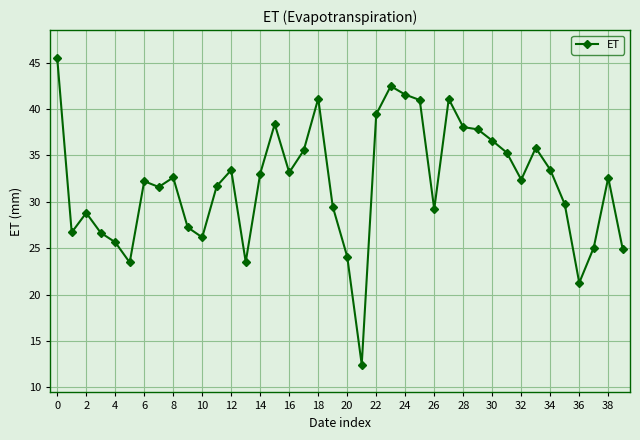

True or false: the data has more than 0 interior local peaks.

True